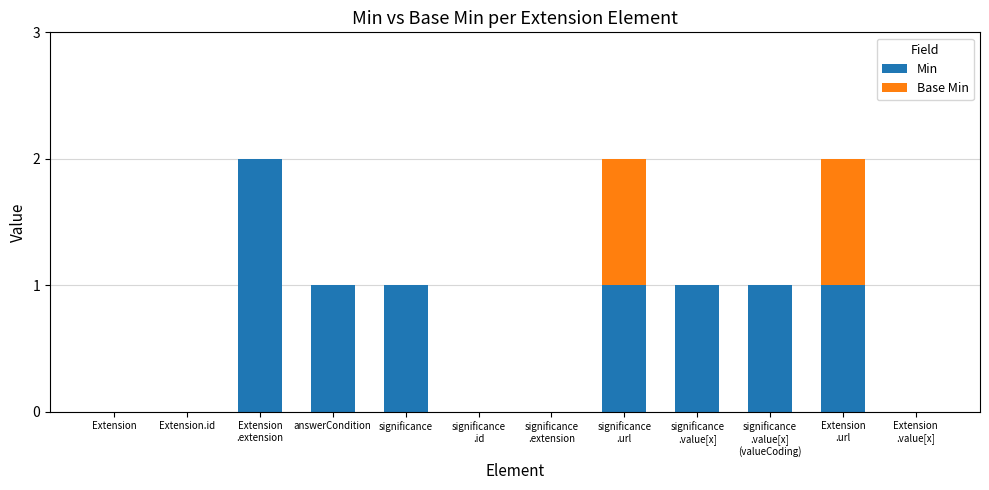

What are all the series names shown in the legend?

Min, Base Min